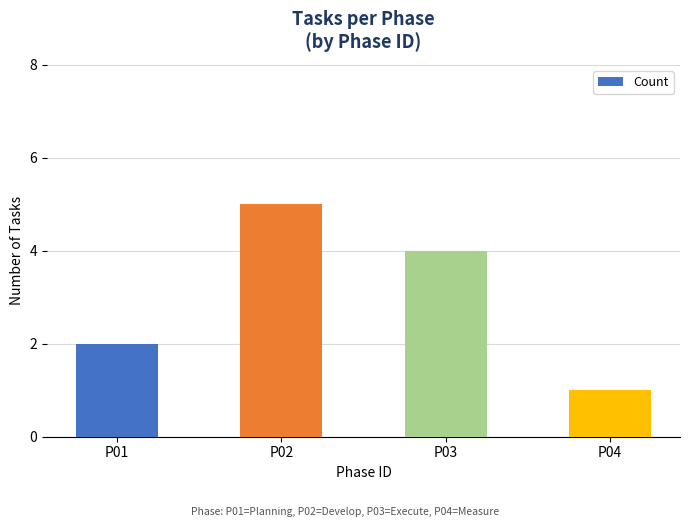

What is the difference between the second highest and minimum values?

3